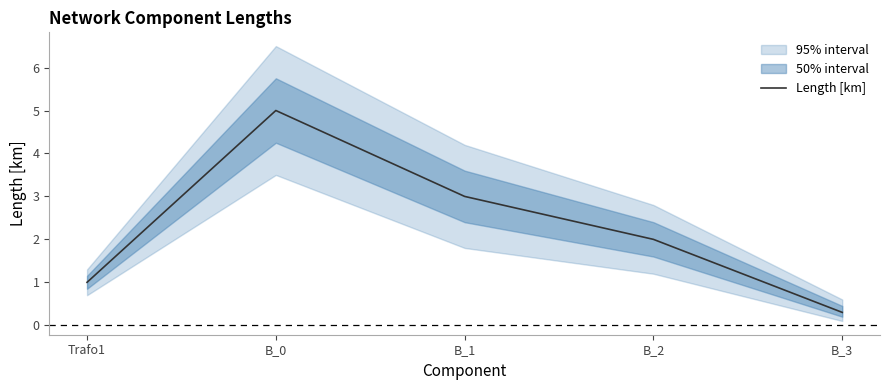

Reading right to left, extract all data points from this chart.

0.3	2.0	3.0	5.0	1.0